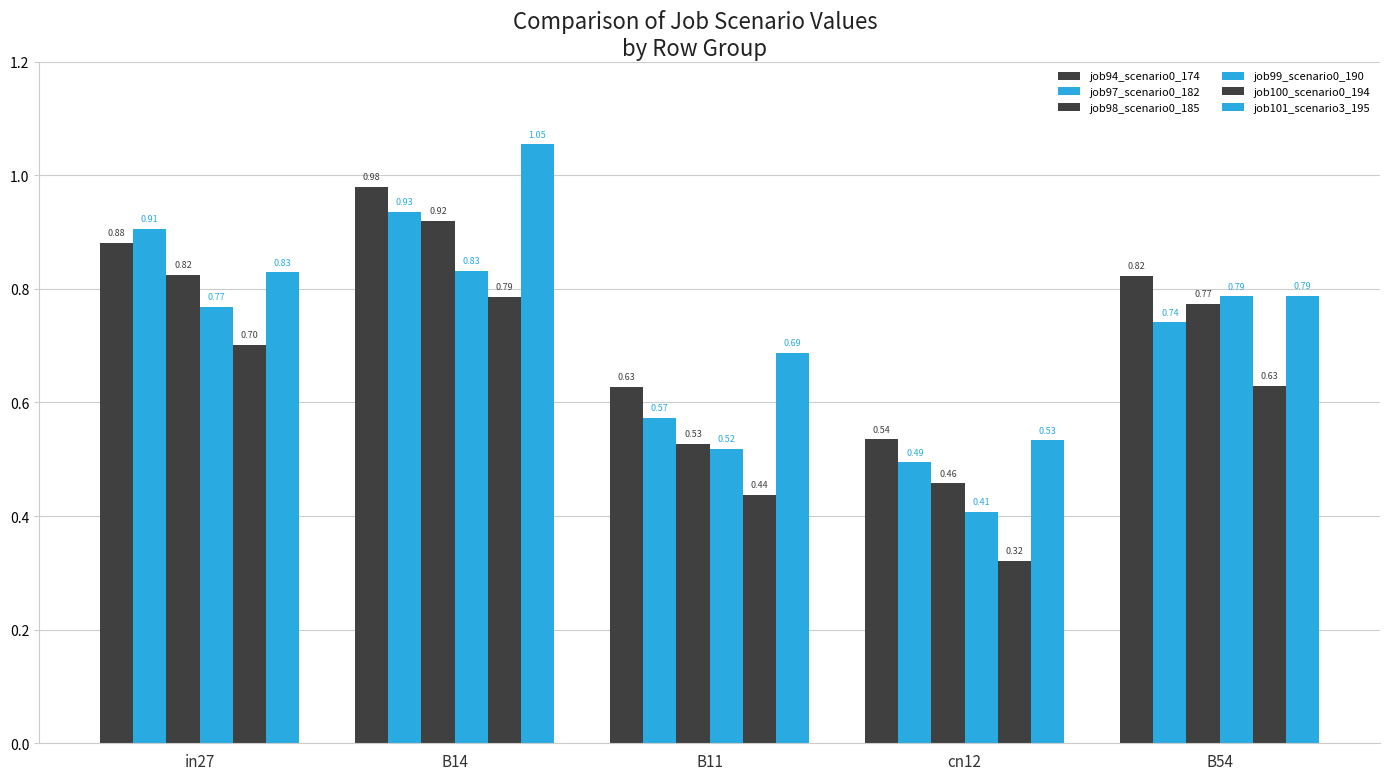

How many data points does each series have?

5